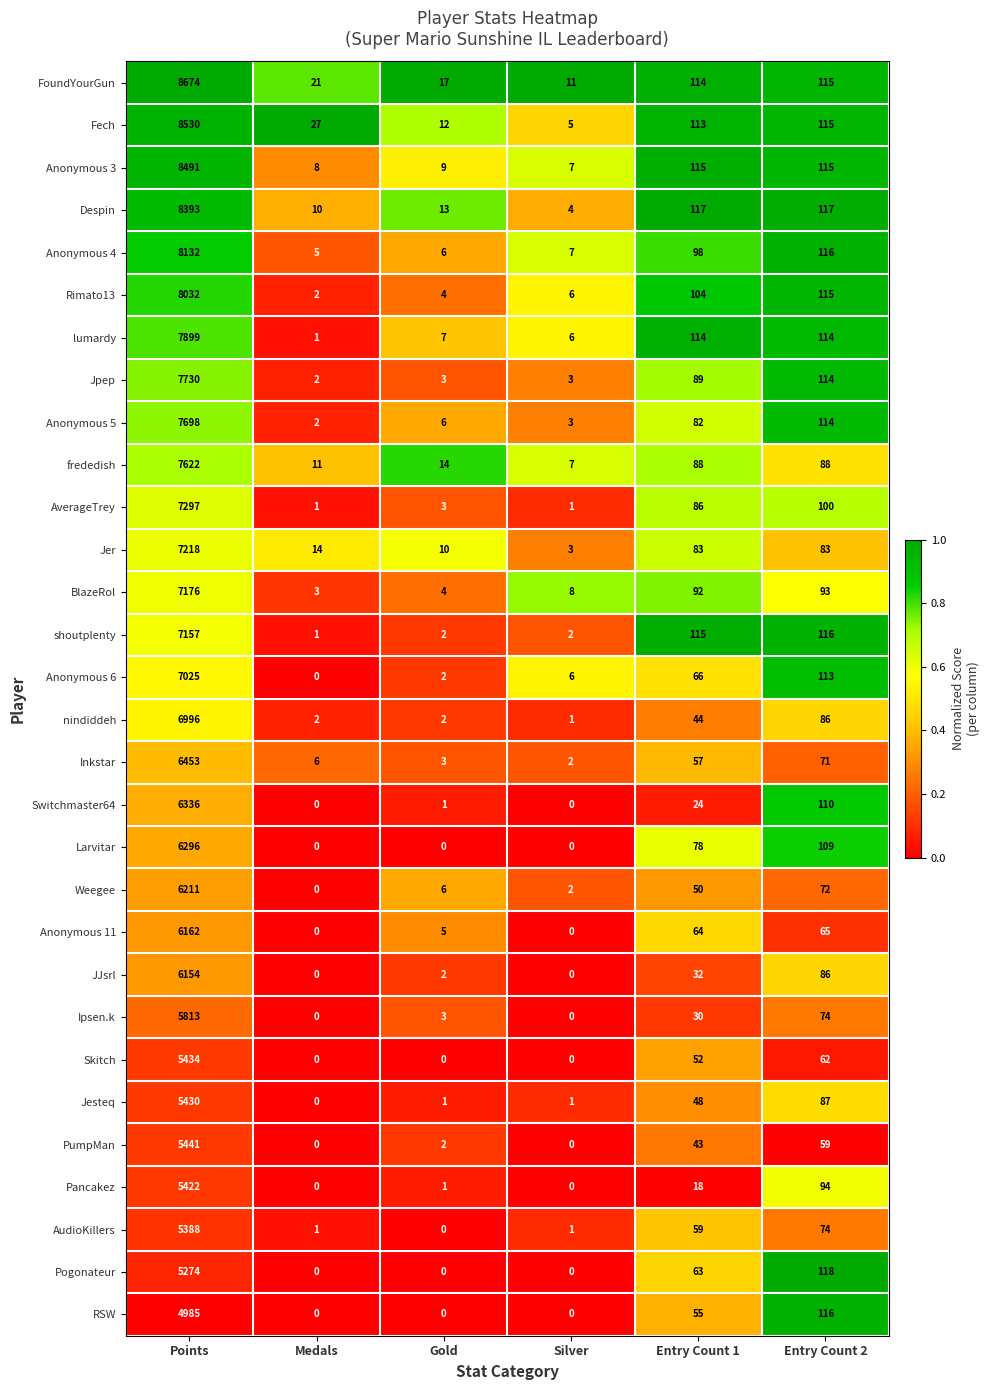

What is the greatest value displayed?

8674